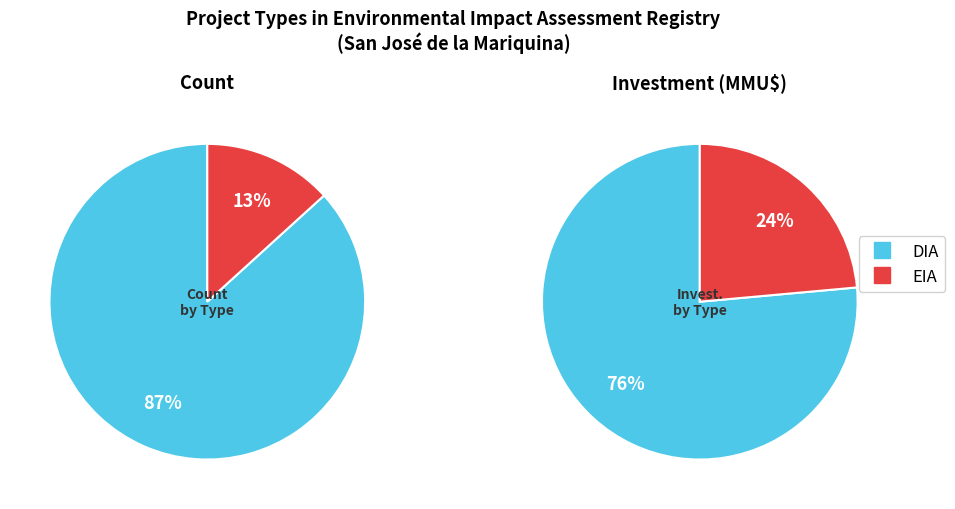

To the nearest percent, what portion does EIA represent?

13%